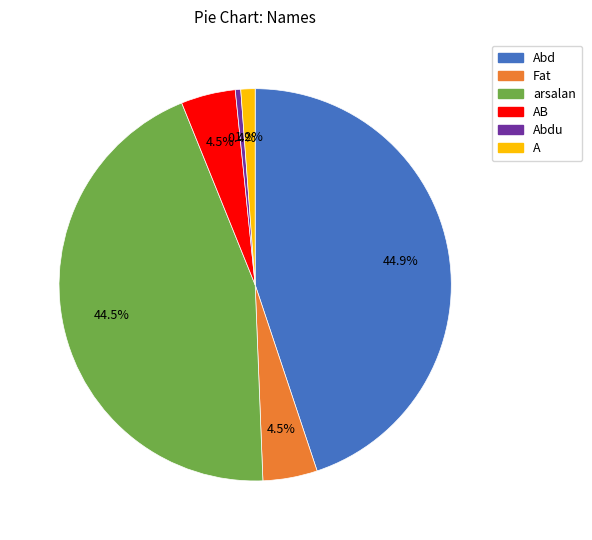

Which has a higher value, arsalan or AB?

arsalan